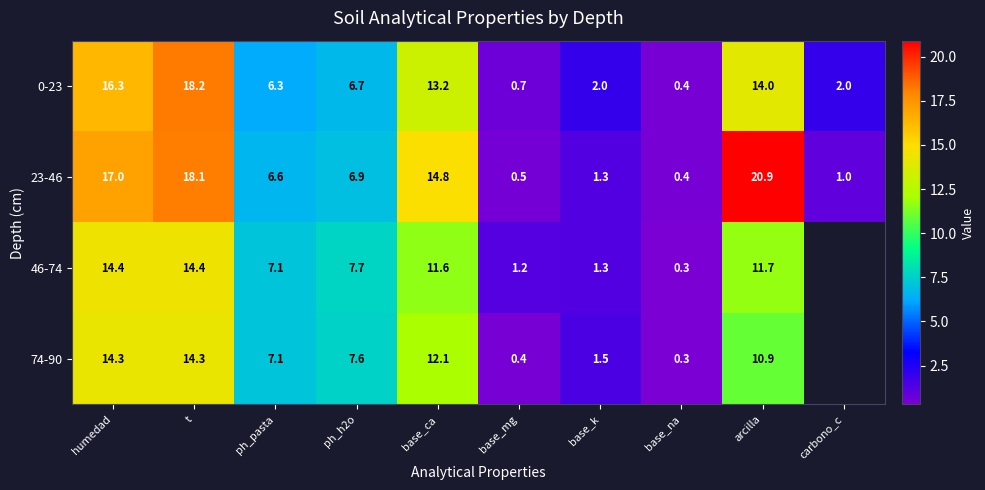

What is the approximate value of 0-23 at ph_h2o?

6.7